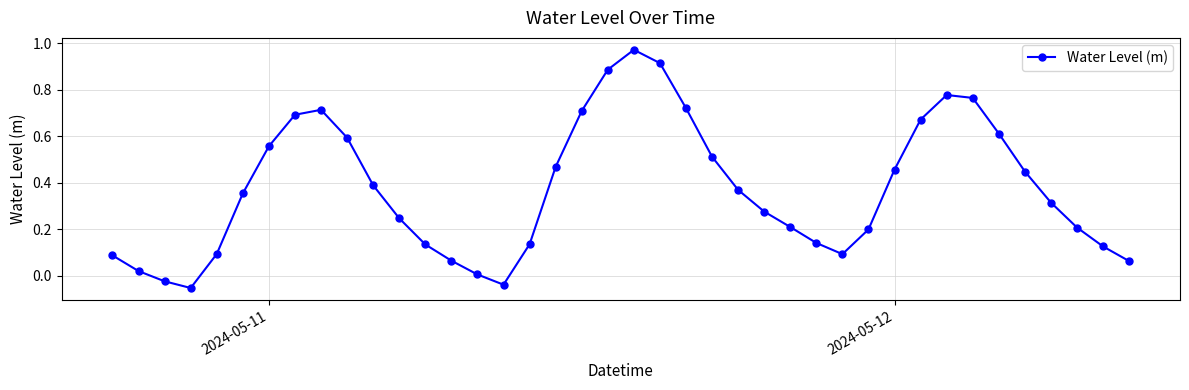

How many points are lower than both their immediate neighbors (excluding endpoints)?

3